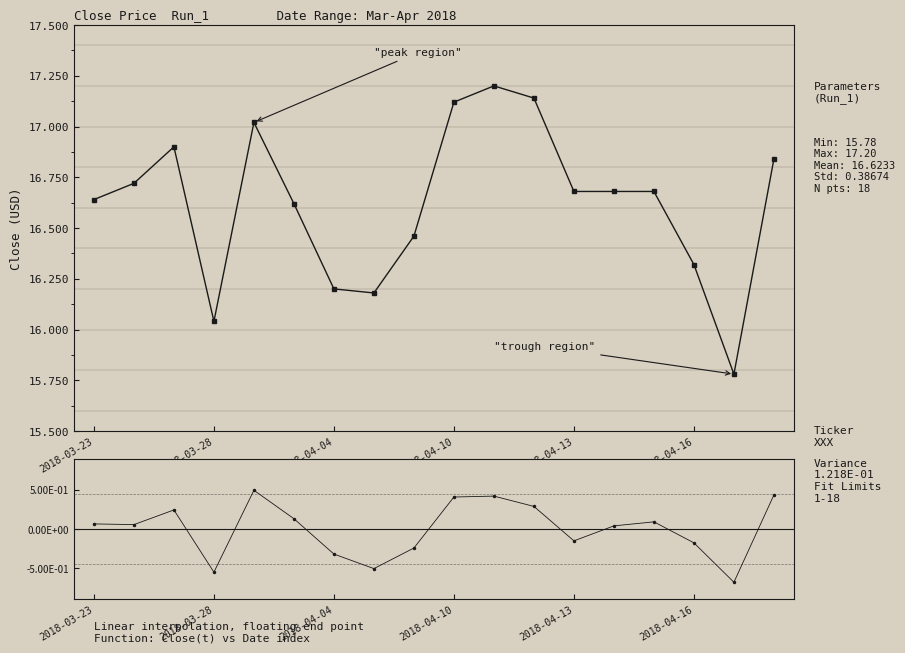

At how many categories does at least one series exceed 13?

18